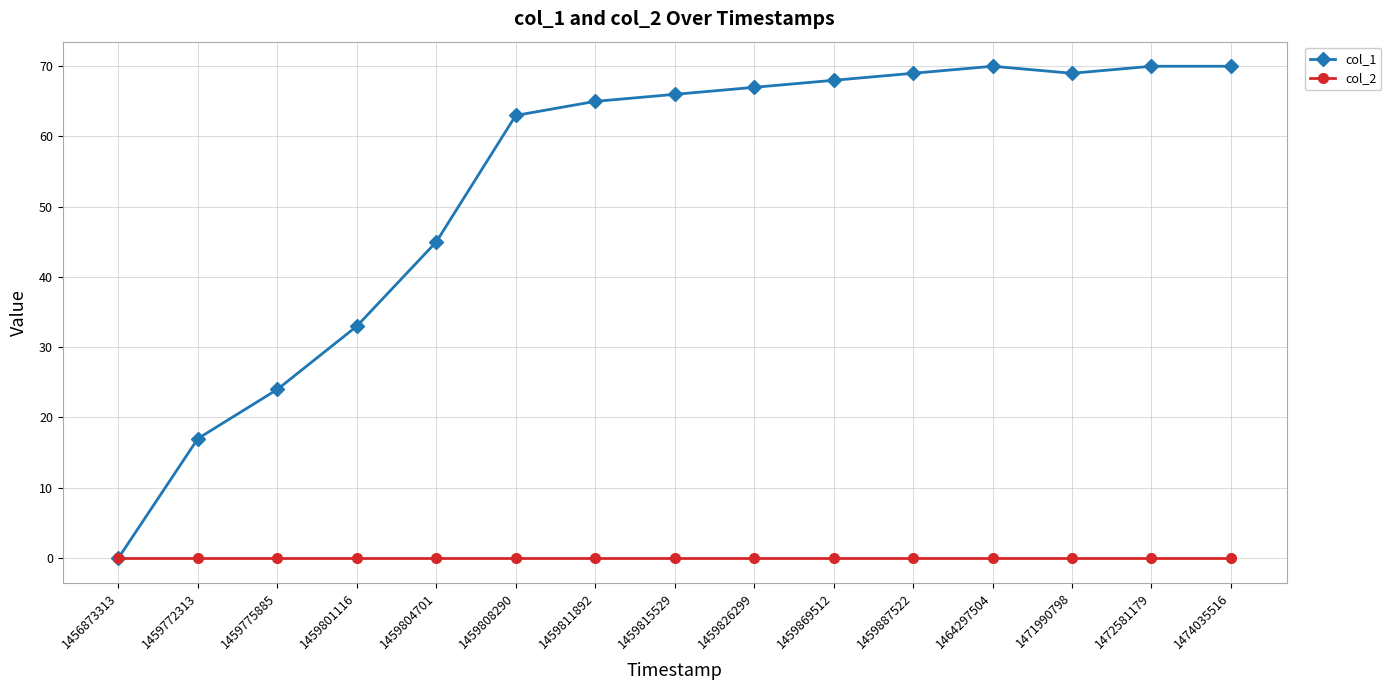

List the series in order of their peak value, lowest first.

col_2, col_1